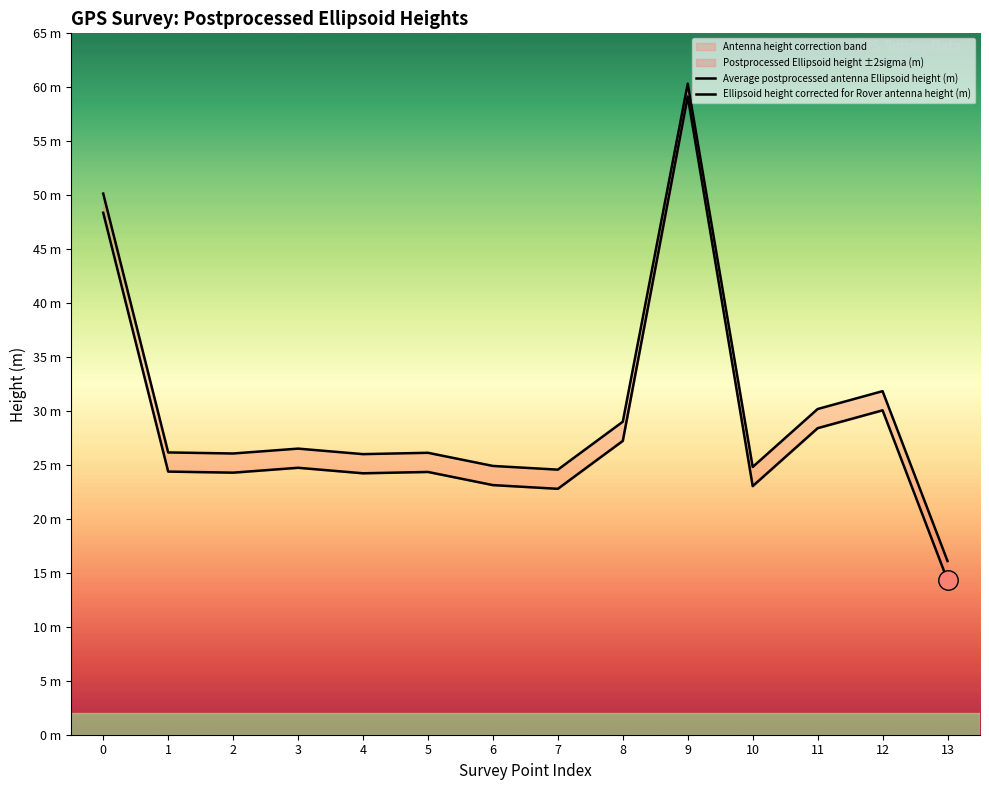

At how many categories does at least one series exceed 26?

10